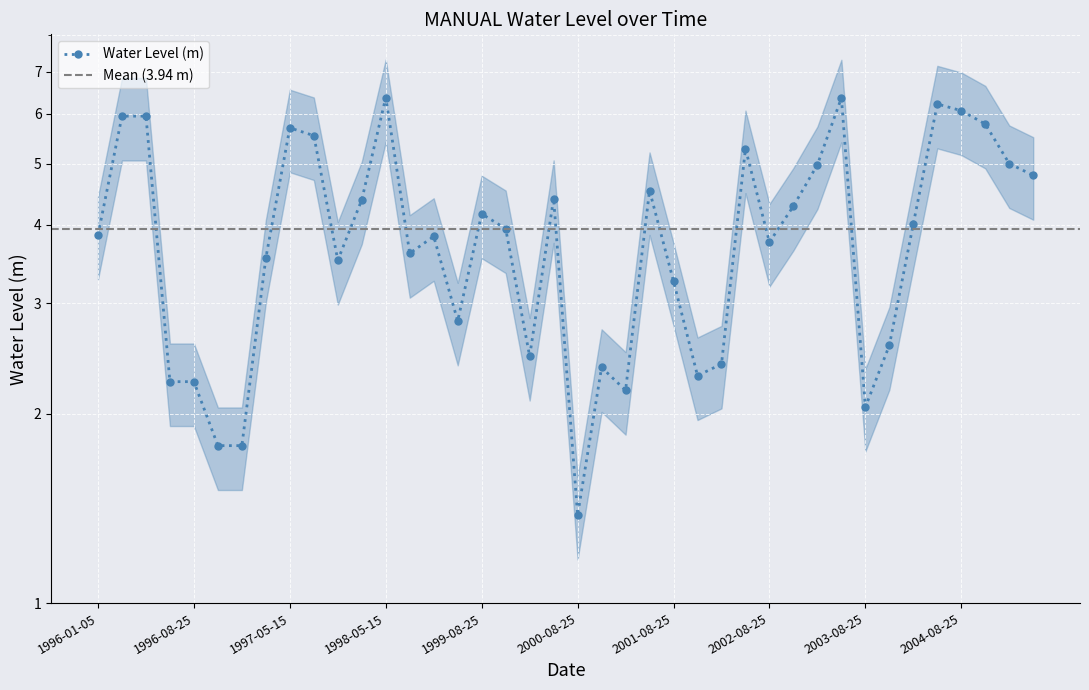

Which category has the highest value across all series?

1998-05-15